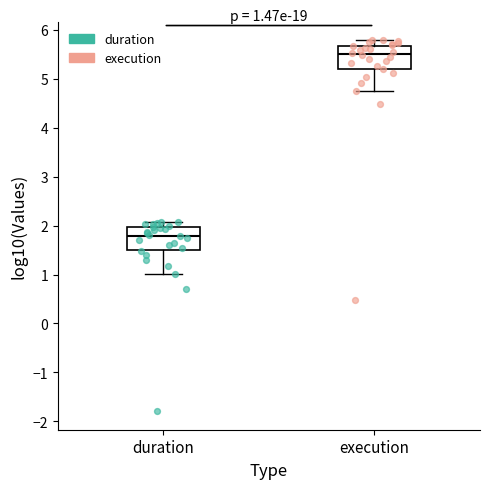

Which box has the highest median line?

execution